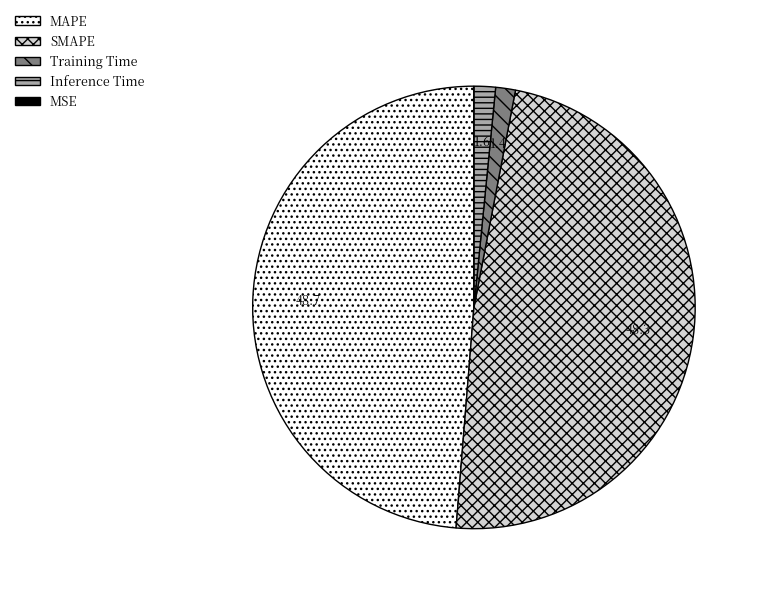

Does Training Time account for over 50% of the chart?

No